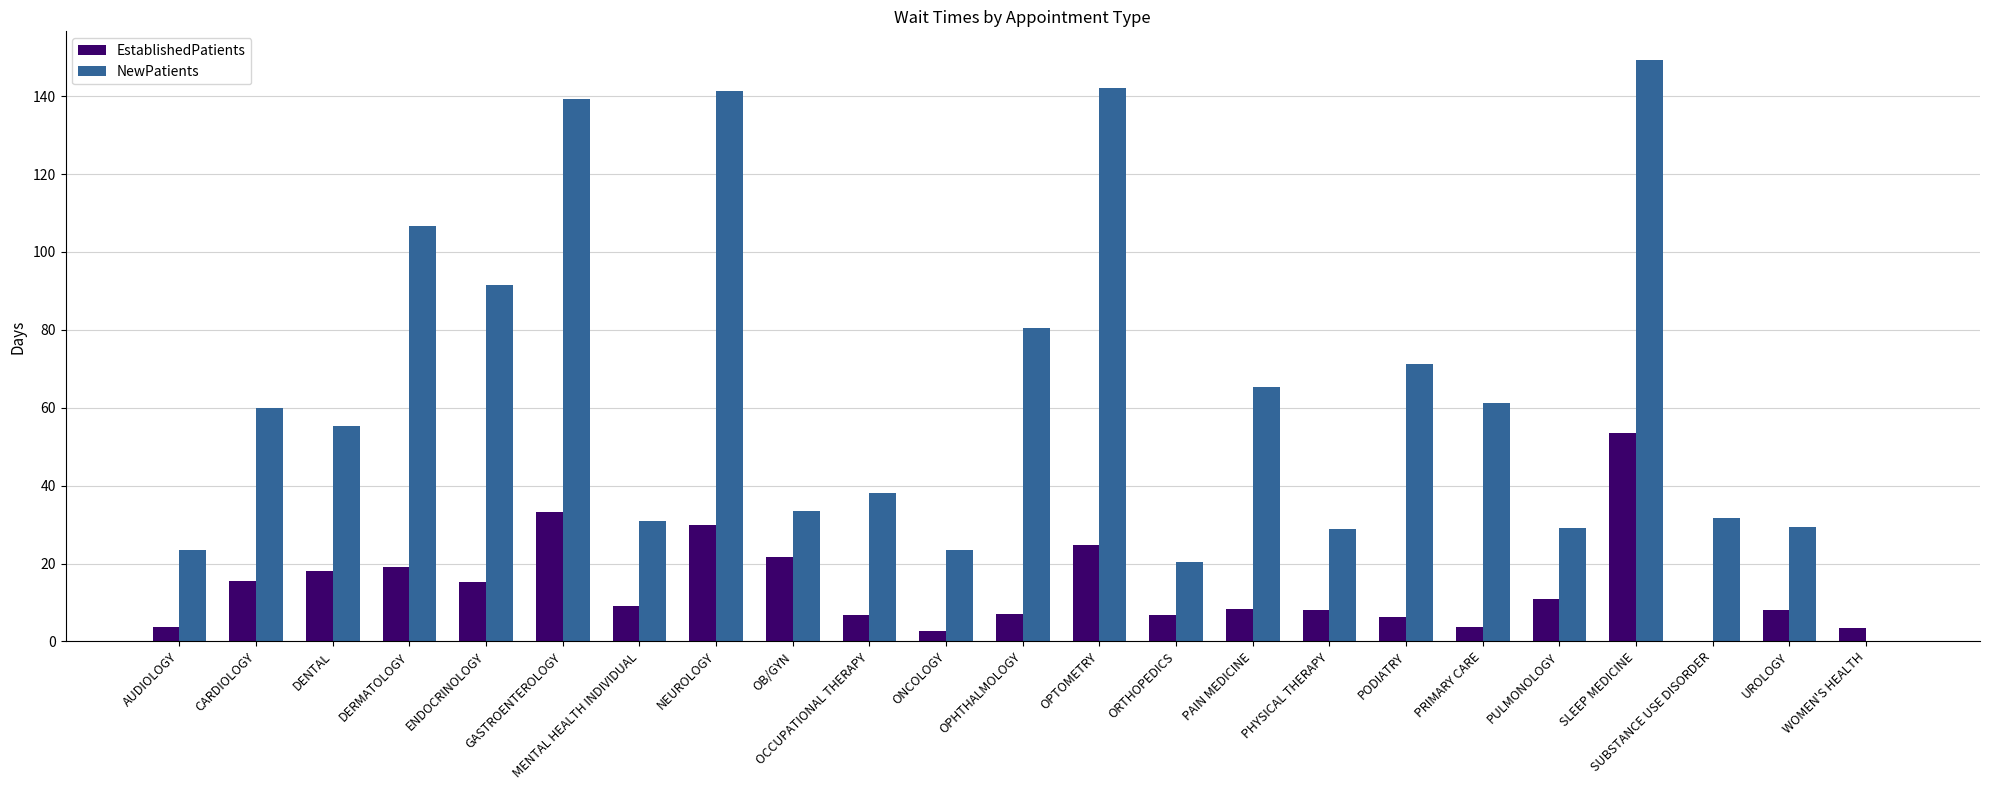

Which series changed the most between DENTAL and ENDOCRINOLOGY?

NewPatients